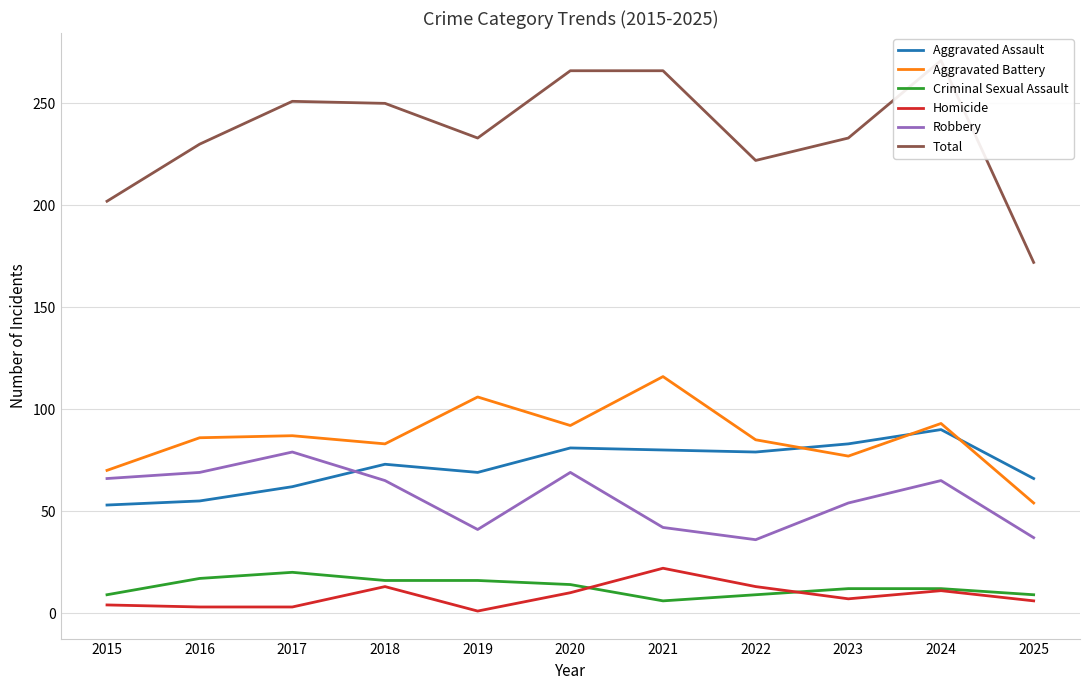

Does the chart have visible grid lines?

Yes